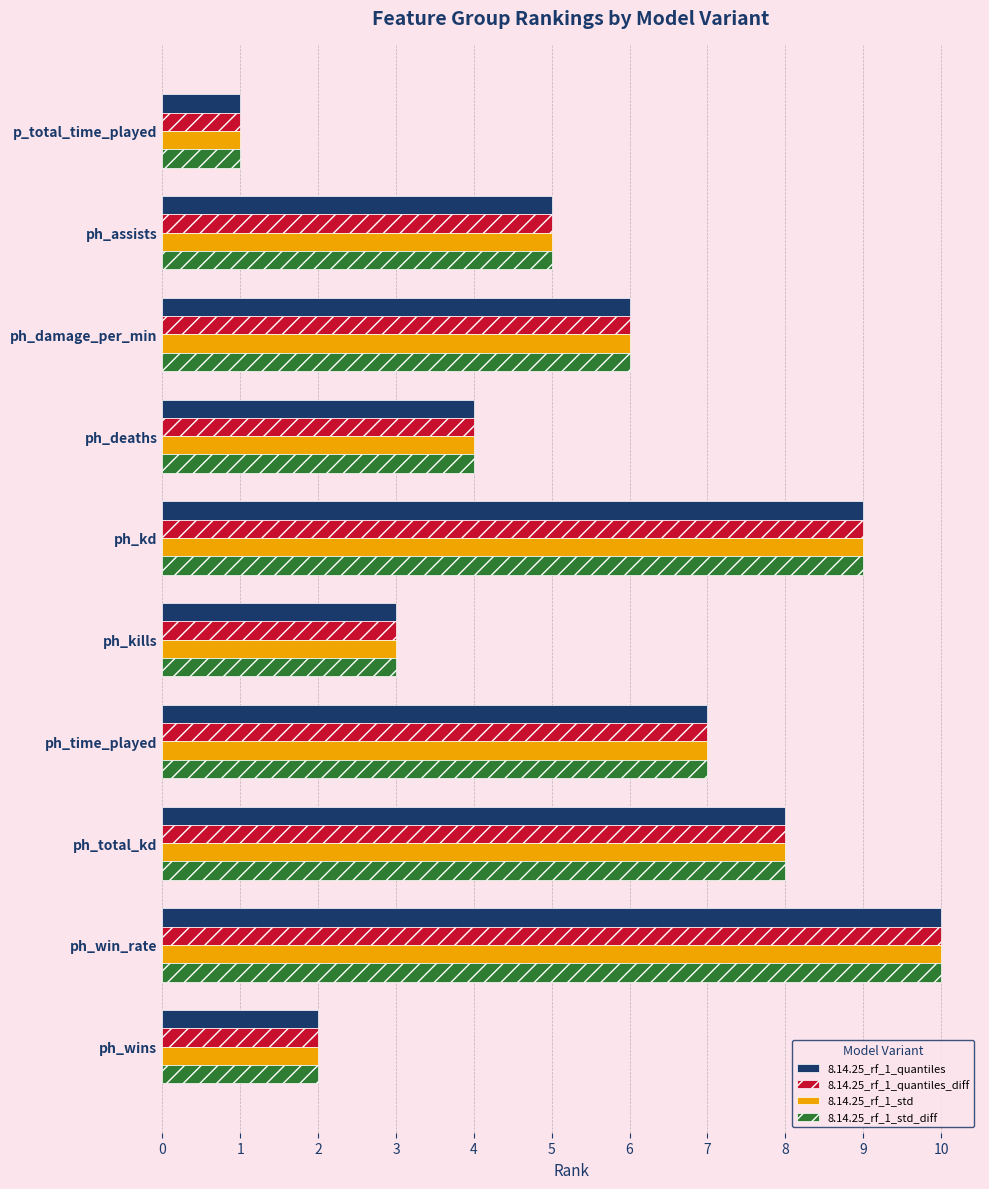

List the labels in order of 8.14.25_rf_1_std value, smallest first.

p_total_time_played, ph_wins, ph_kills, ph_deaths, ph_assists, ph_damage_per_min, ph_time_played, ph_total_kd, ph_kd, ph_win_rate